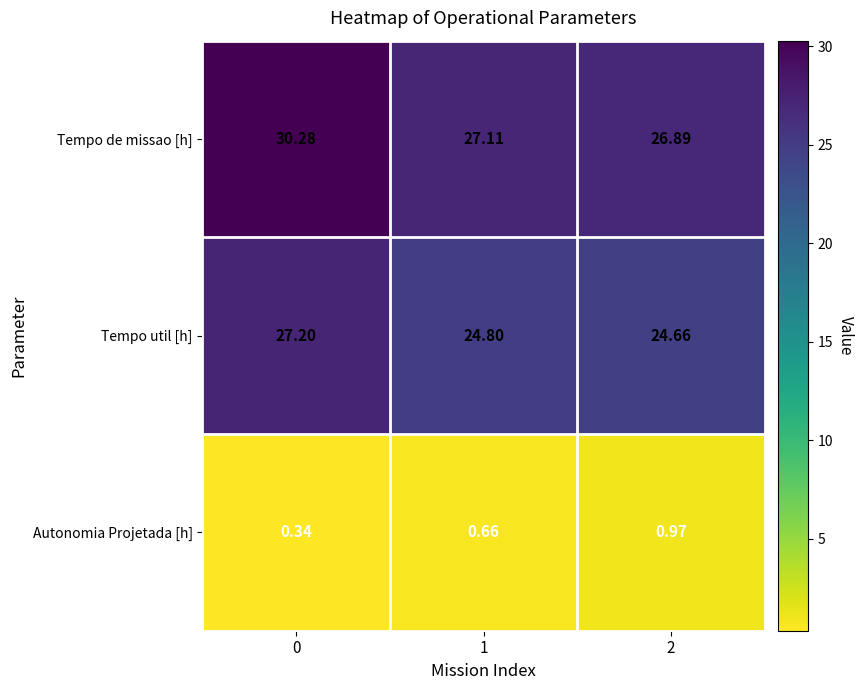

Which series changed the most between 0 and 2?

Tempo de missao [h]